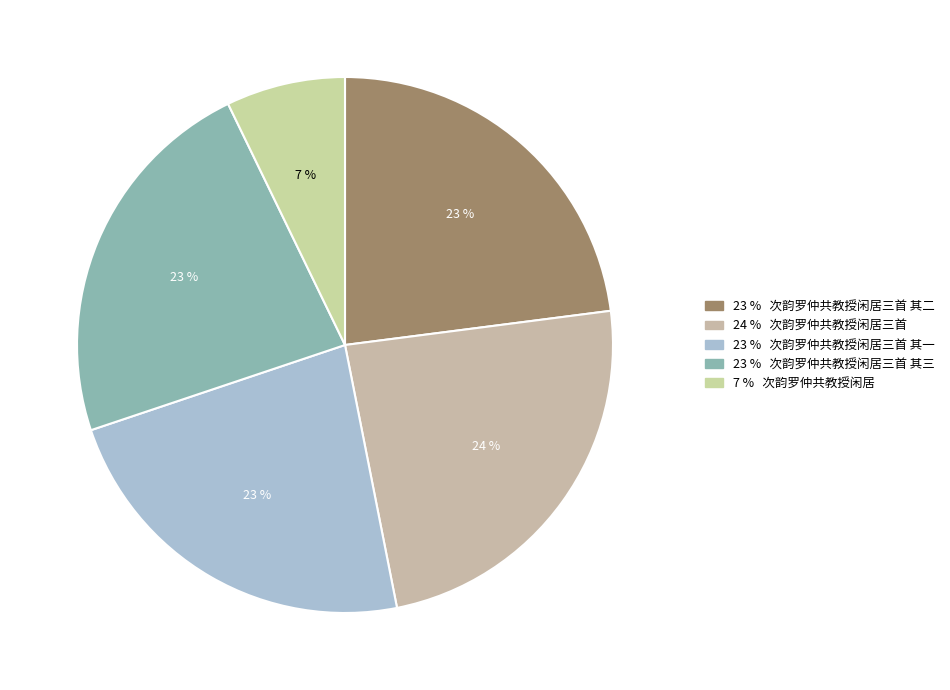

What is the smallest slice in the pie chart?

次韵罗仲共教授闲居